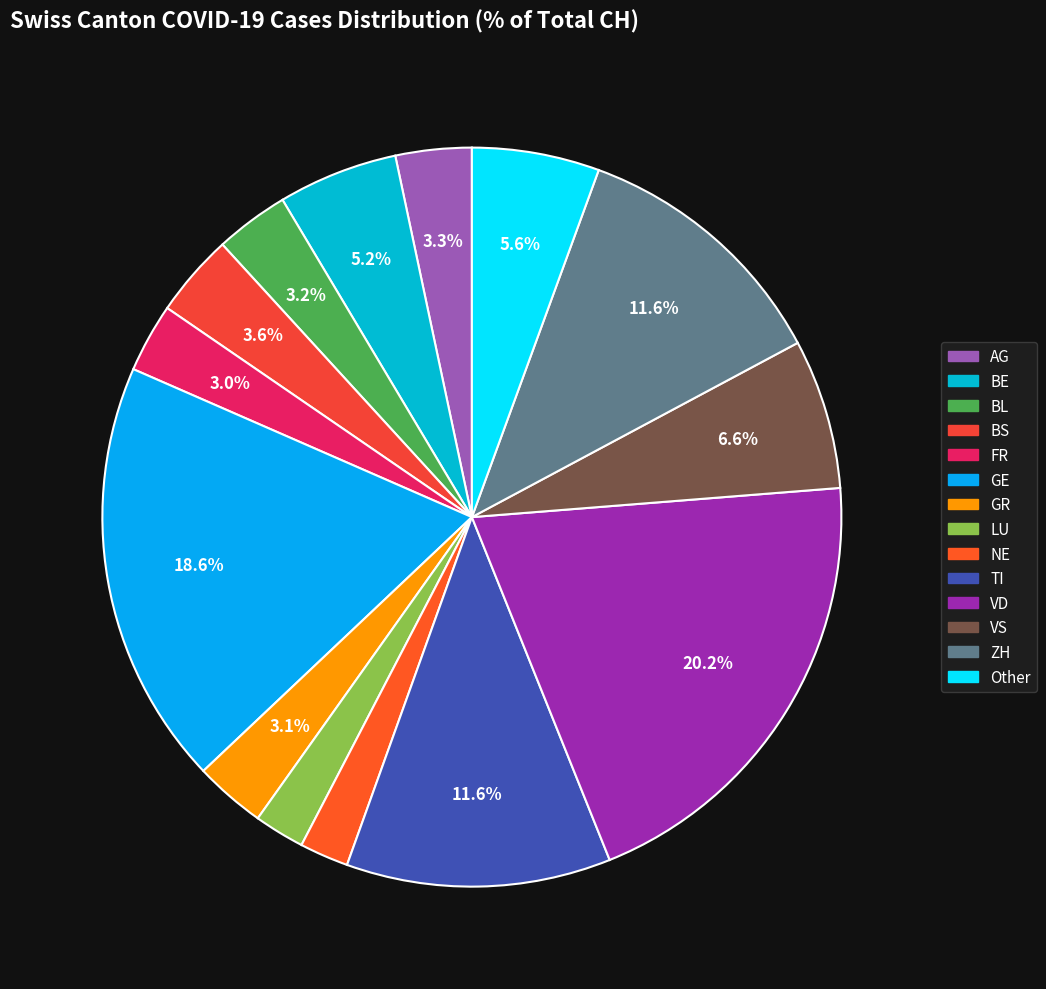

Between BS and GE, which is larger?

GE